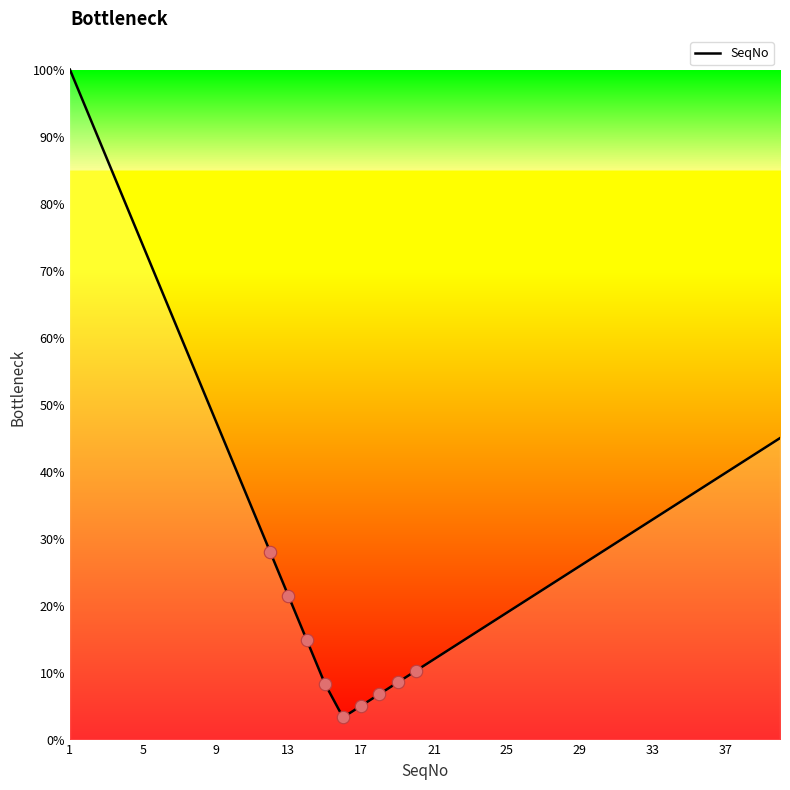

What is the smallest value displayed?

3.3